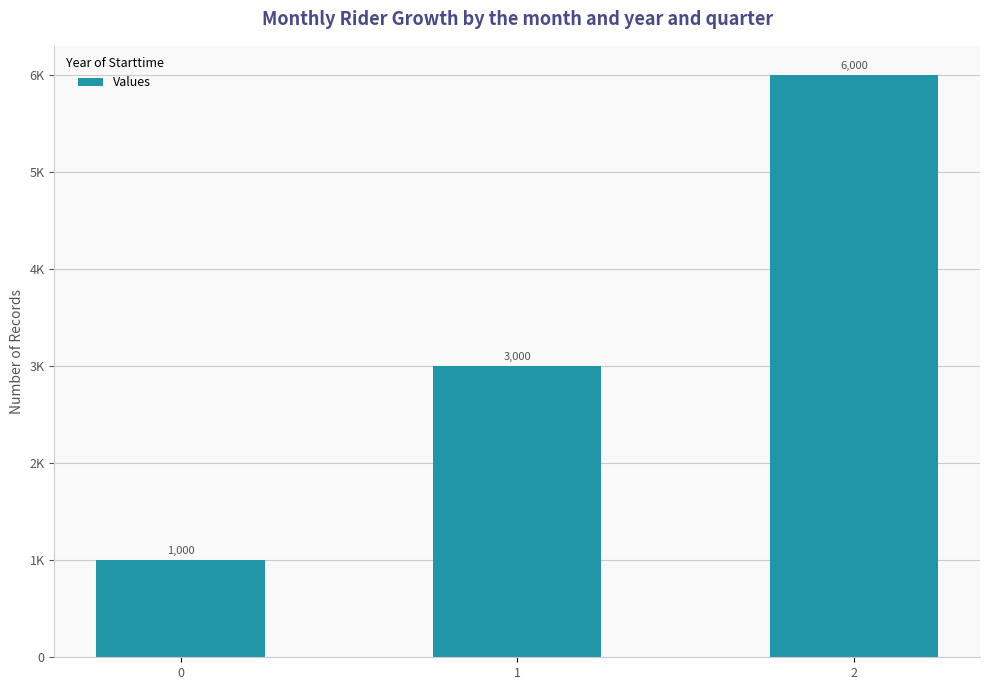

List the labels in order of value, smallest first.

0, 1, 2